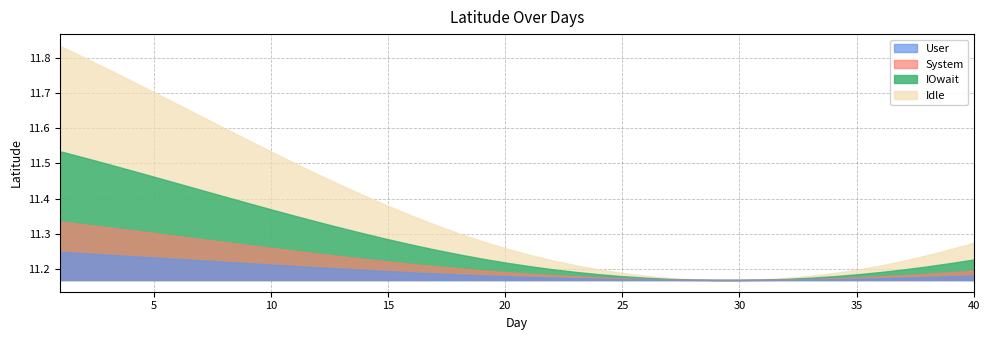

List the labels in order of value, smallest first.

30, 29, 31, 28, 32, 27, 33, 26, 34, 25, 35, 24, 36, 23, 37, 22, 38, 21, 39, 20, 40, 19, 18, 17, 16, 15, 14, 13, 12, 11, 10, 9, 8, 7, 6, 5, 4, 3, 2, 1